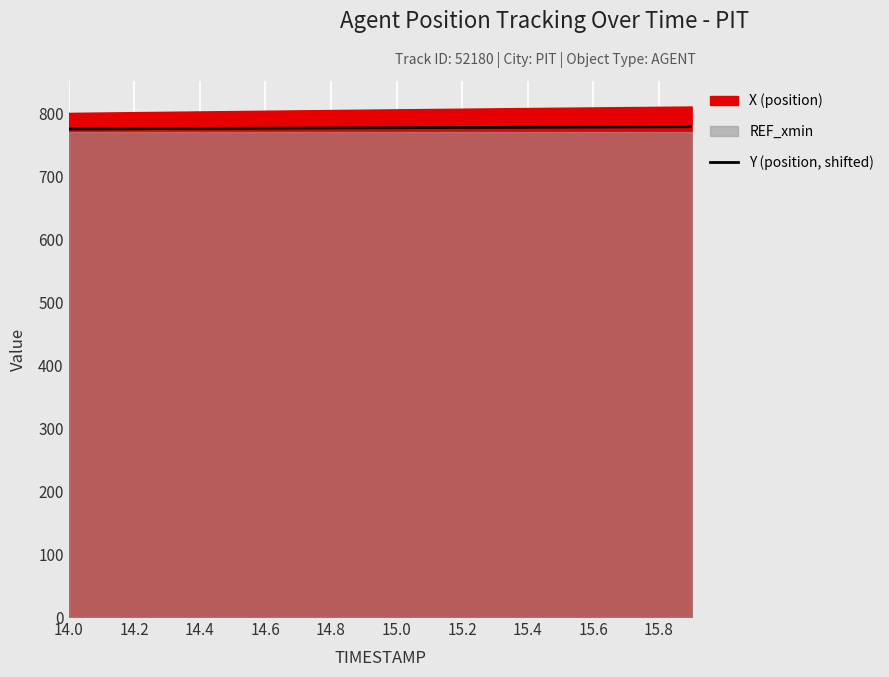

What is the sum of all values?

15537.3